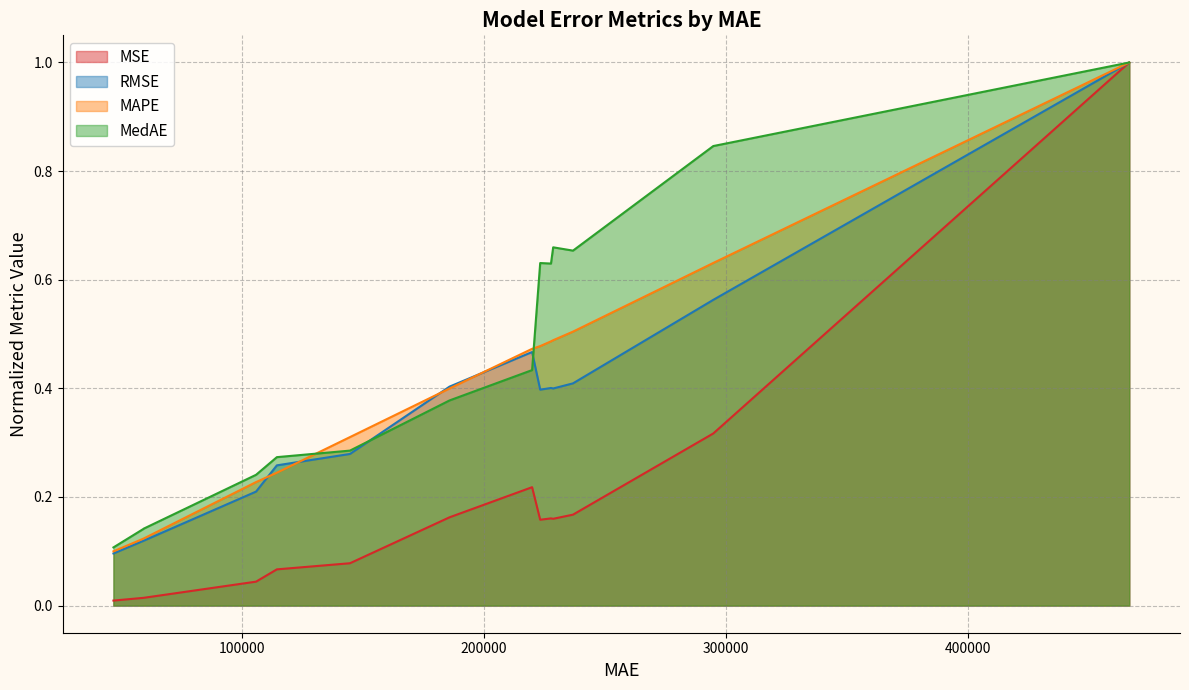

In RMSE, how many points are higher than both neighbors (excluding endpoints)?

2